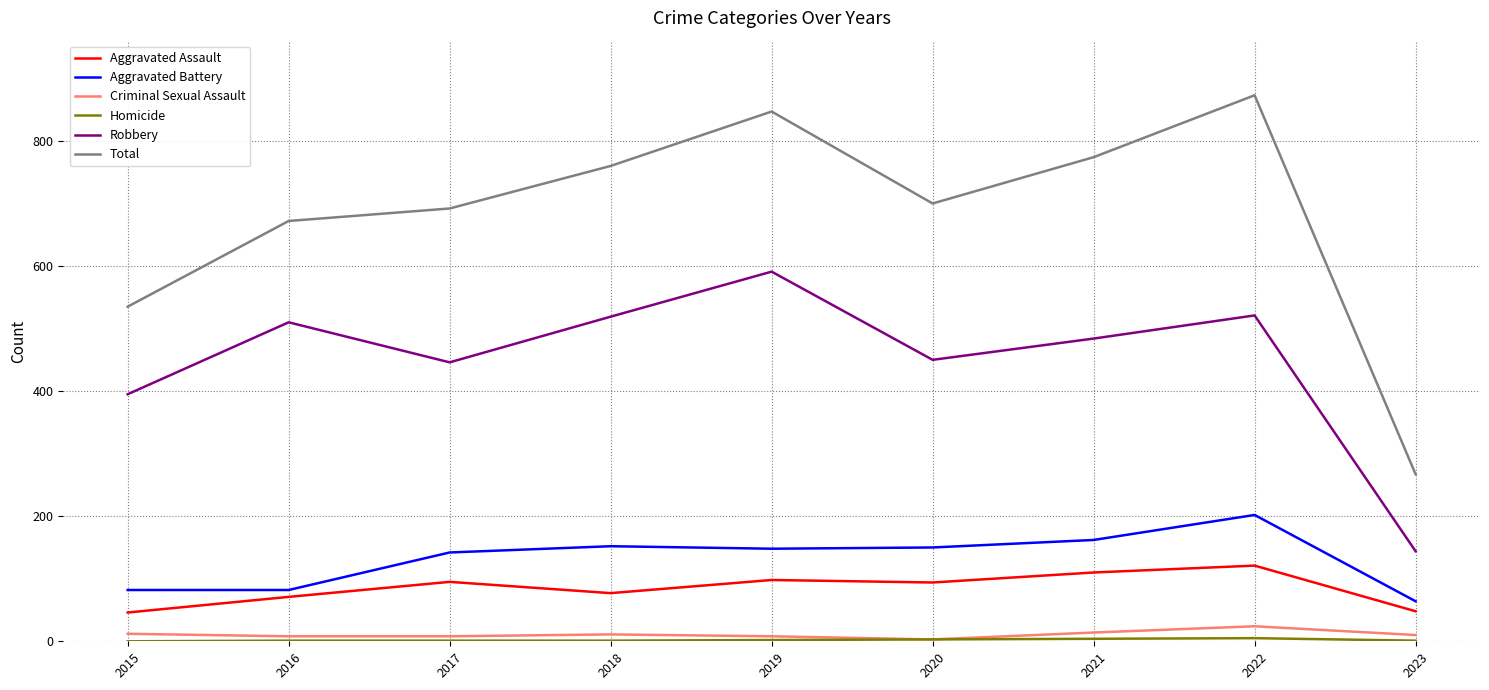

Which series has the largest range (max minus min)?

Total